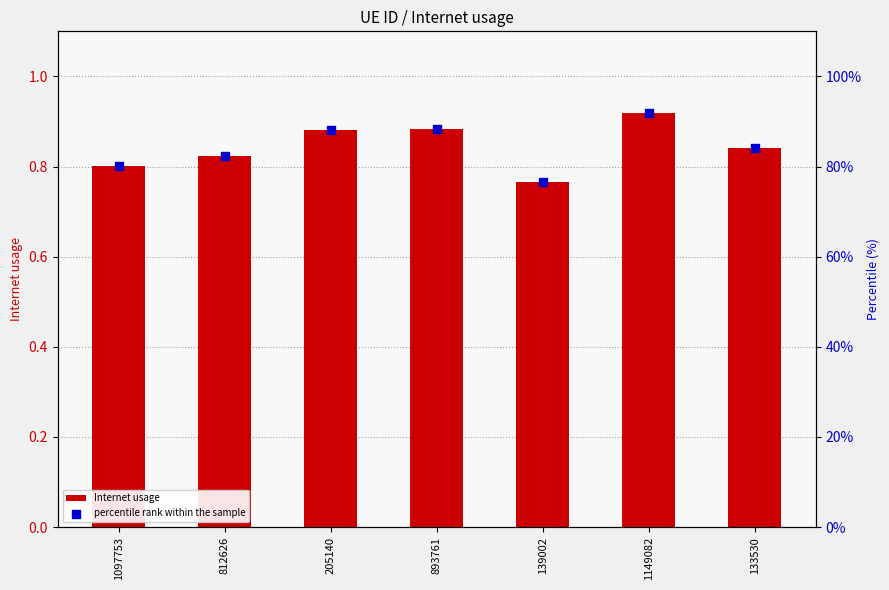

What is the total value across all series at 139002?

77.4